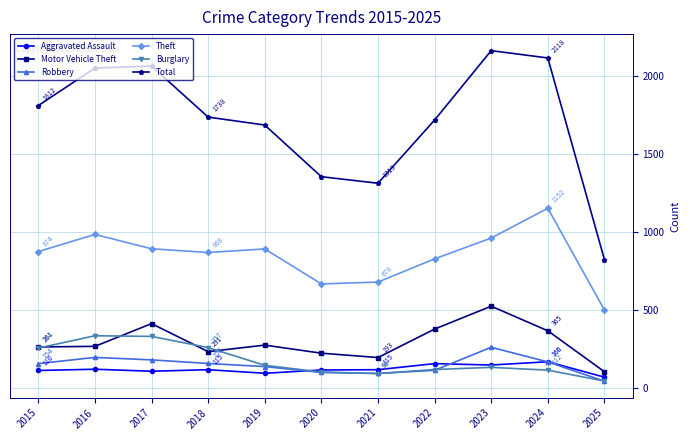

Which series has the largest range (max minus min)?

Total